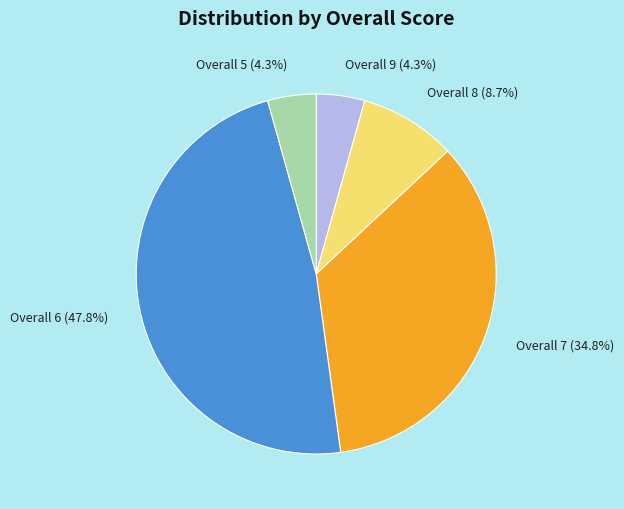

To the nearest percent, what is the average slice percentage?

20%